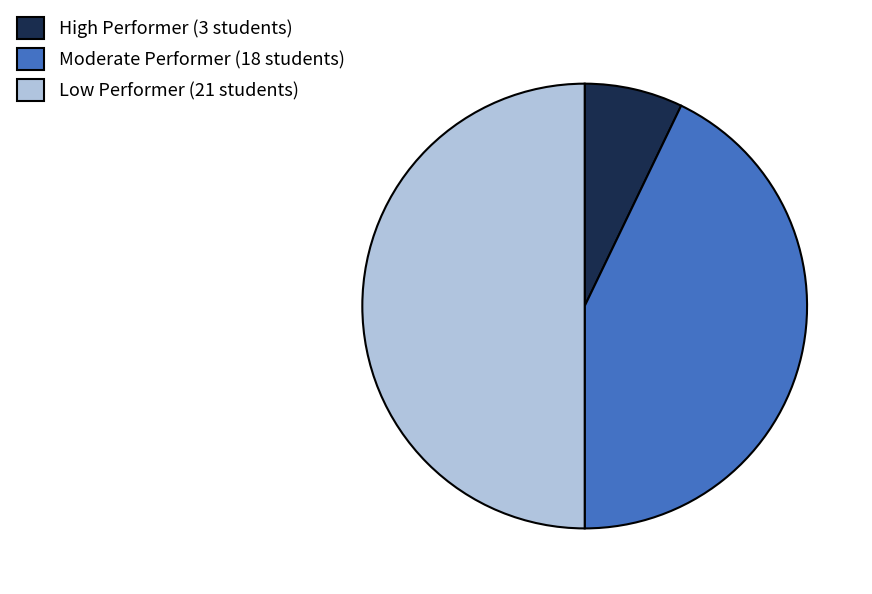

Does High Performer (3 students) account for over 50% of the chart?

No